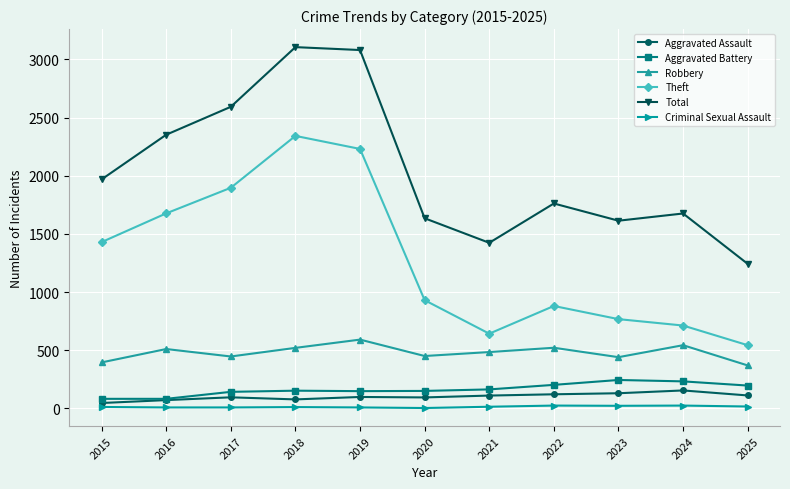

What is the difference between the Theft values at 2016 and 2021?

1034